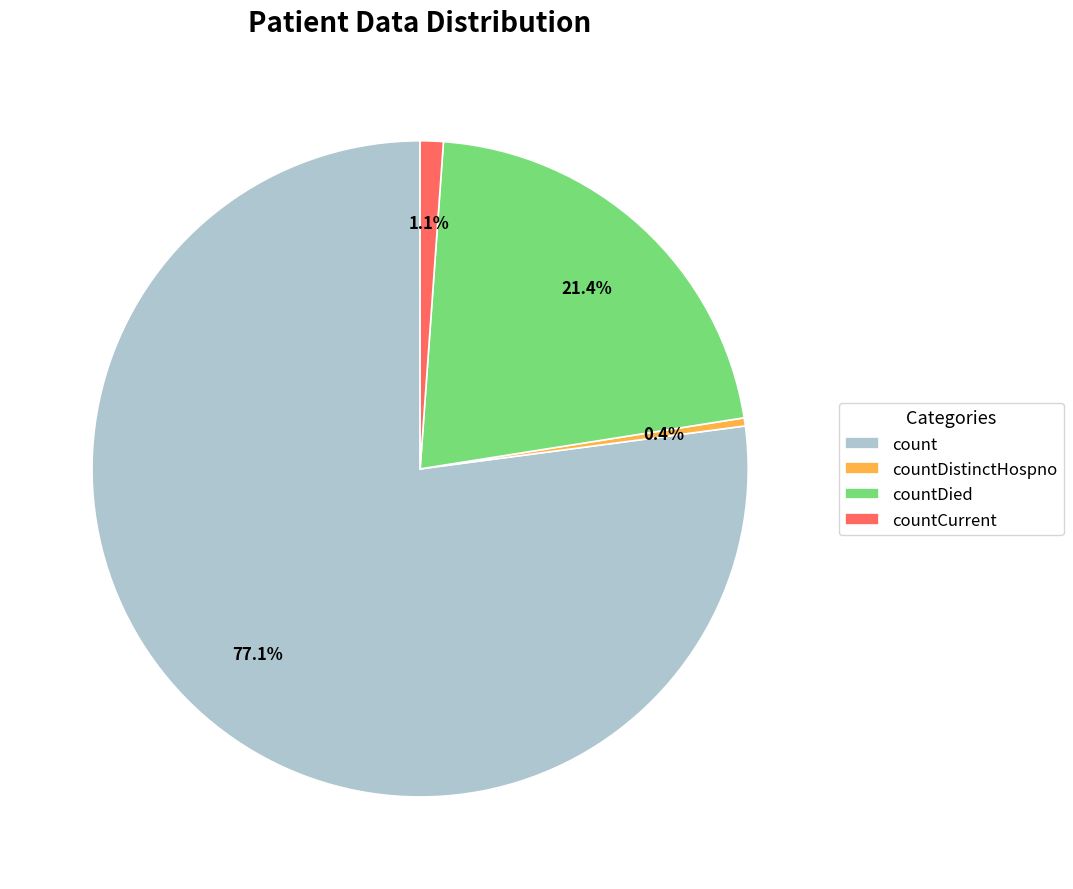

Which category has the biggest portion of the pie?

count